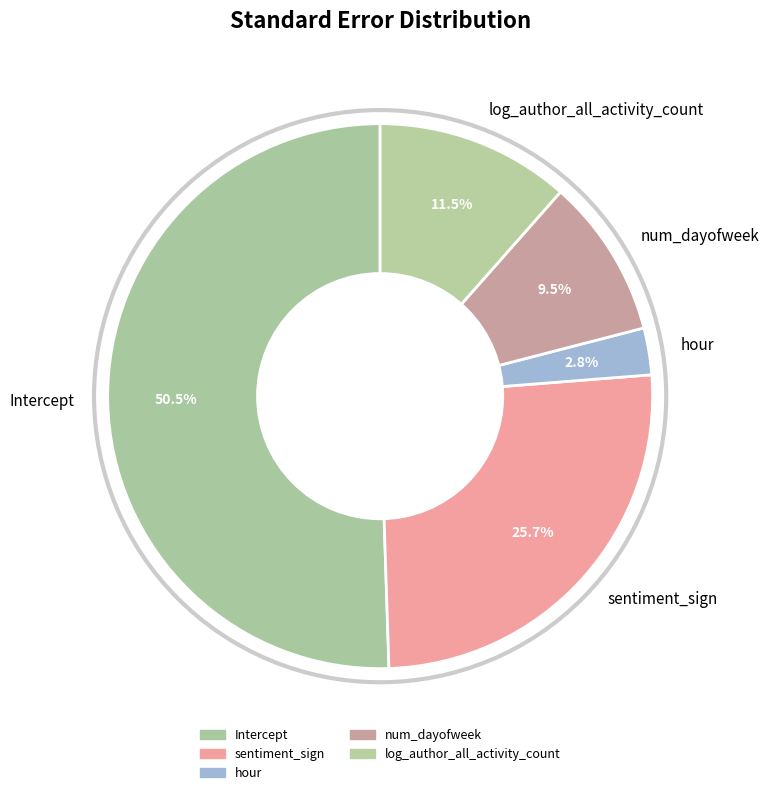

The hour slice represents 3% of the pie. True or false?

True